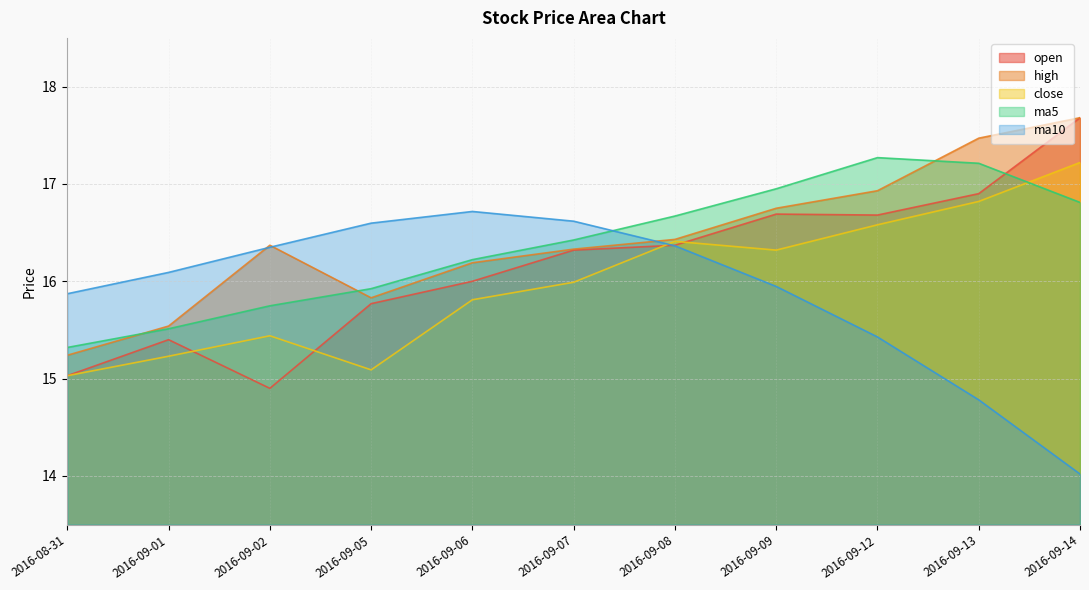

Which series ends up on top after the final intersection of open and ma5?

open